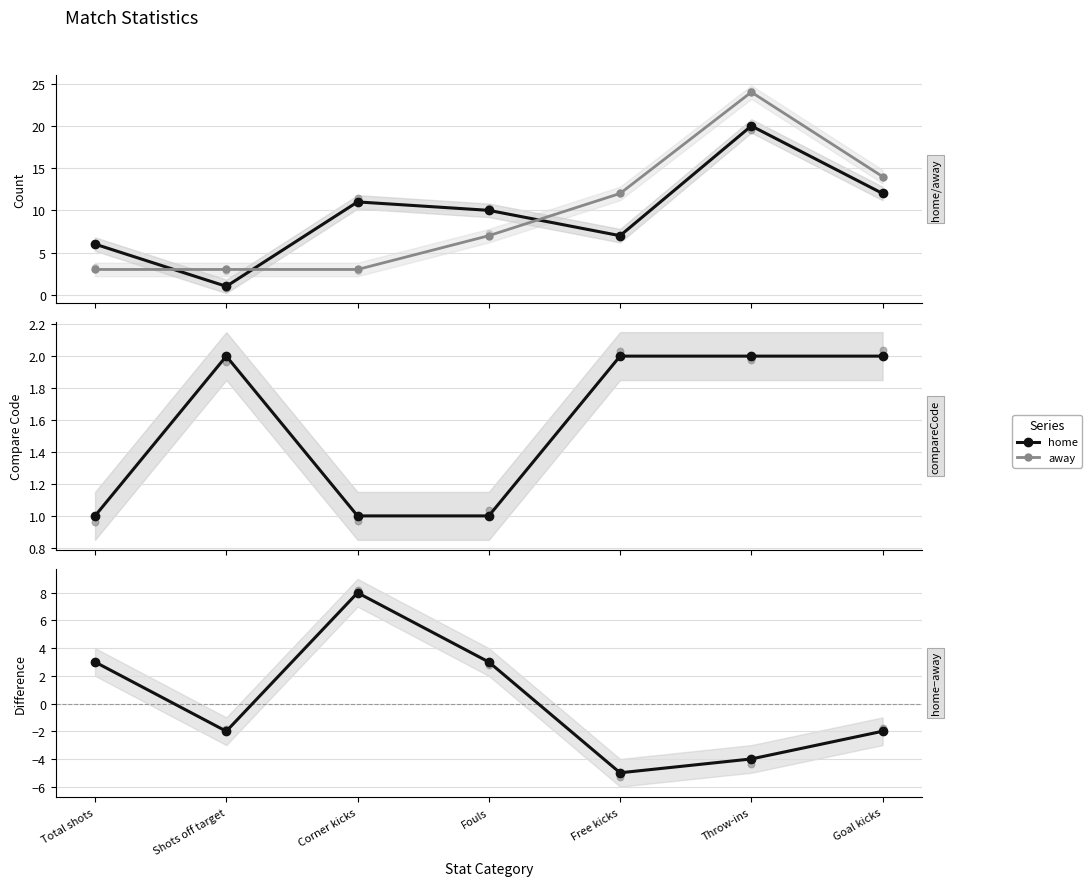

Which series has the largest total across all categories?

home